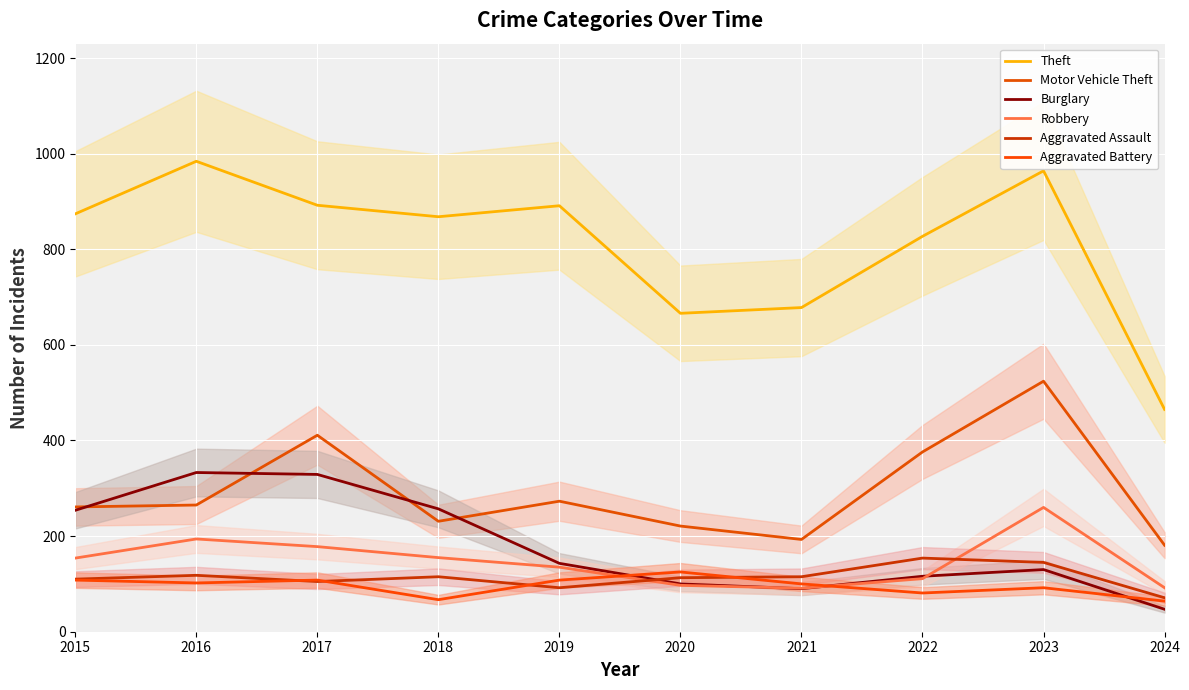

True or false: Theft has more than 0 points higher than both neighbors.

True